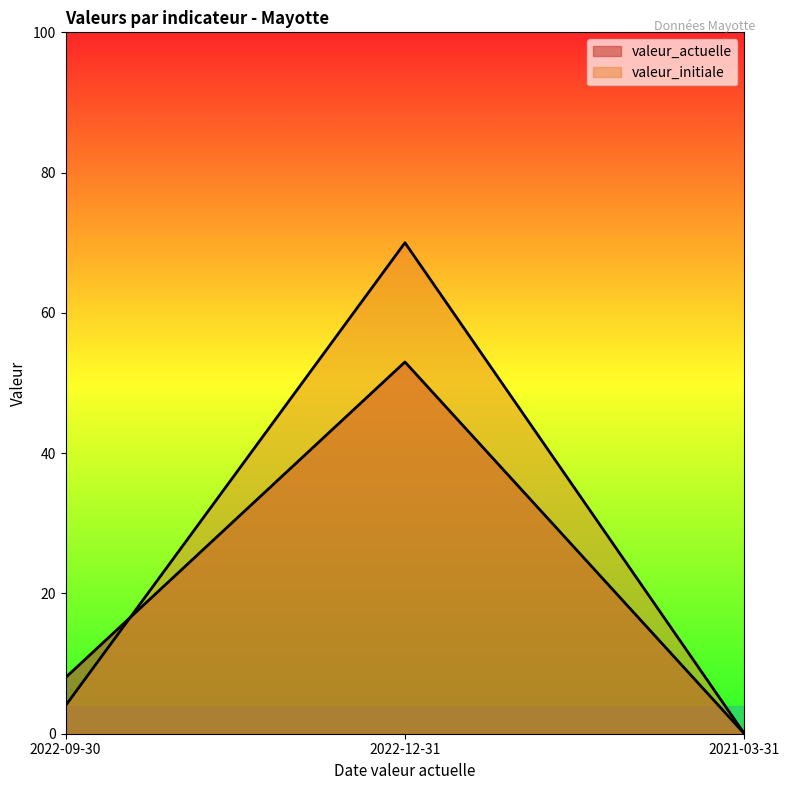

Count the valeur_actuelle values in the range 0 to 53.

3